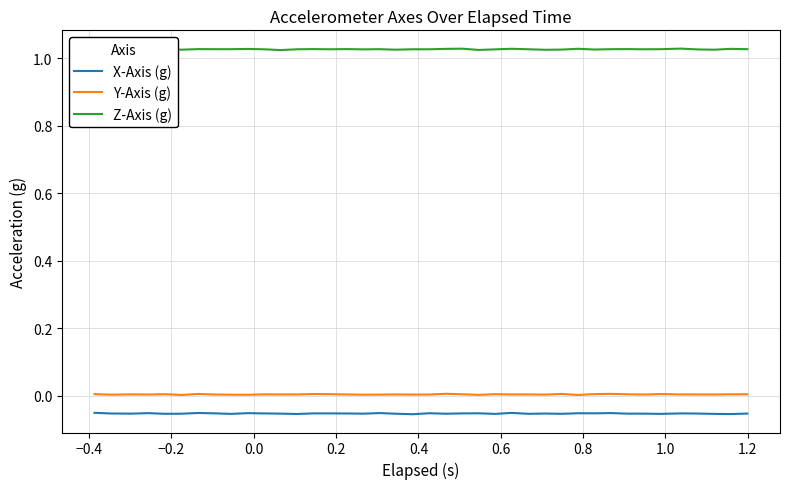

How many lines are shown in the chart?

3